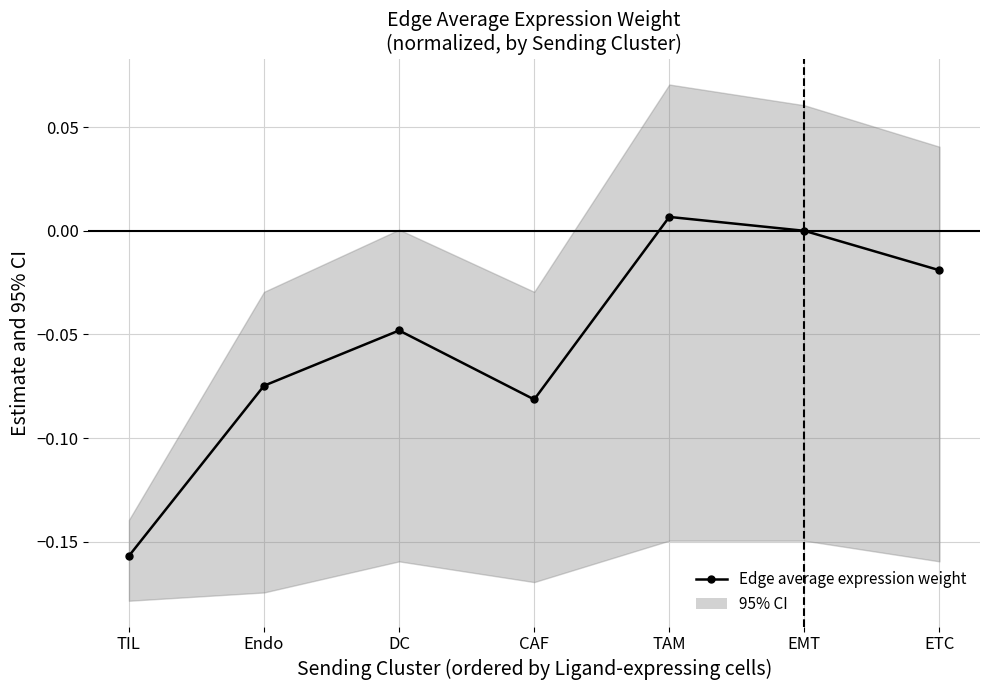

Which category has the lowest value across all series?

TIL